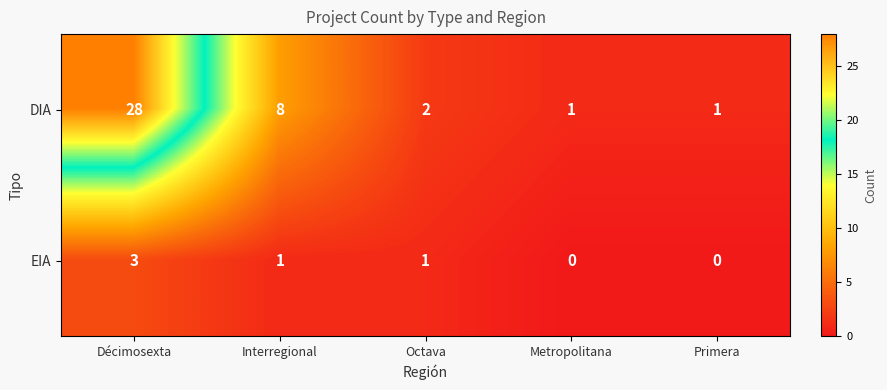

What is the sum of all EIA values?

5